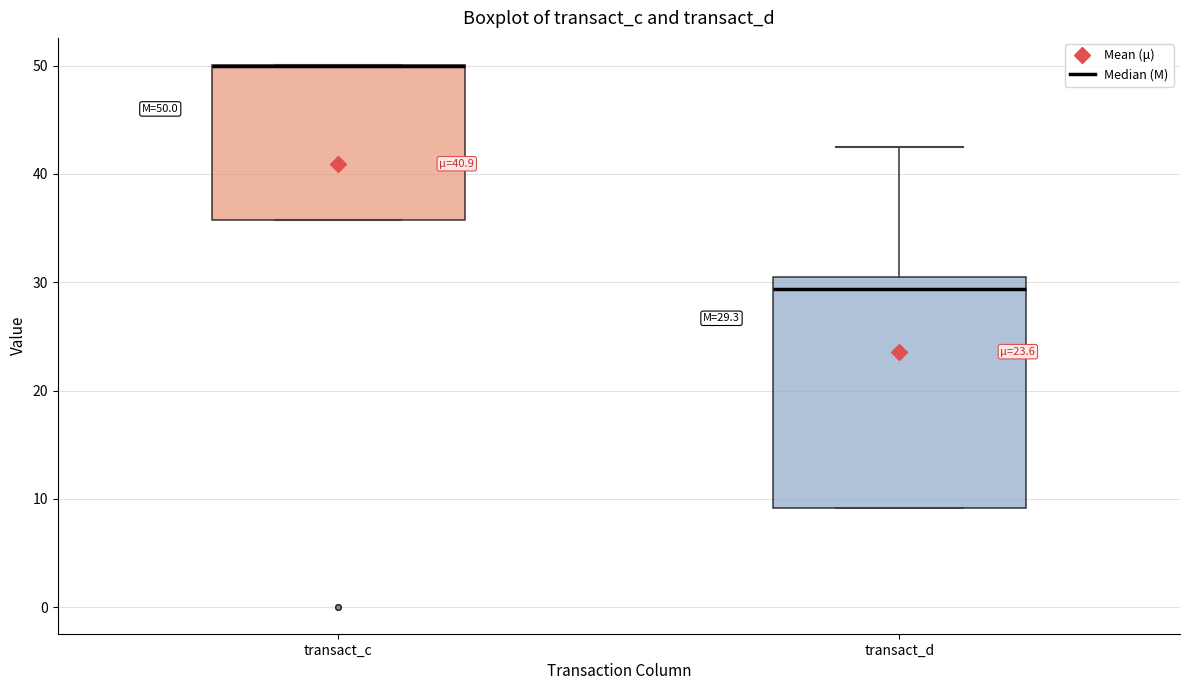

Comparing the boxes themselves (not the whiskers), which one is the tallest?

transact_d